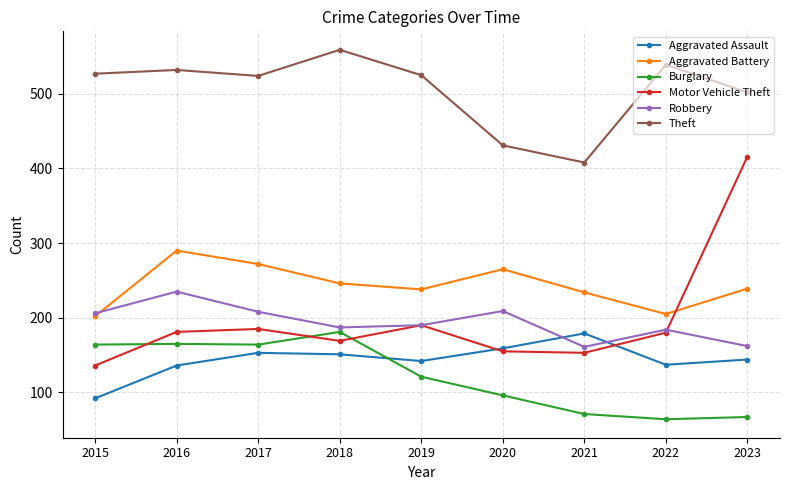

True or false: Motor Vehicle Theft has more than 0 points higher than both neighbors.

True